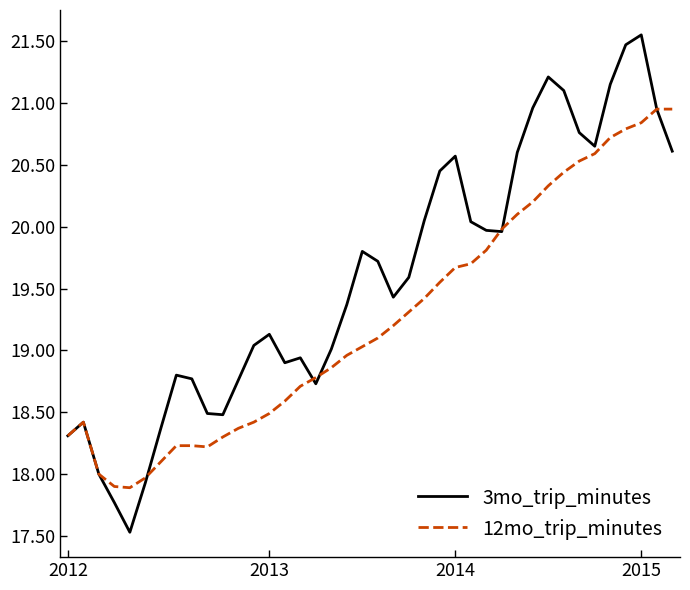

Which series has the largest total across all categories?

3mo_trip_minutes